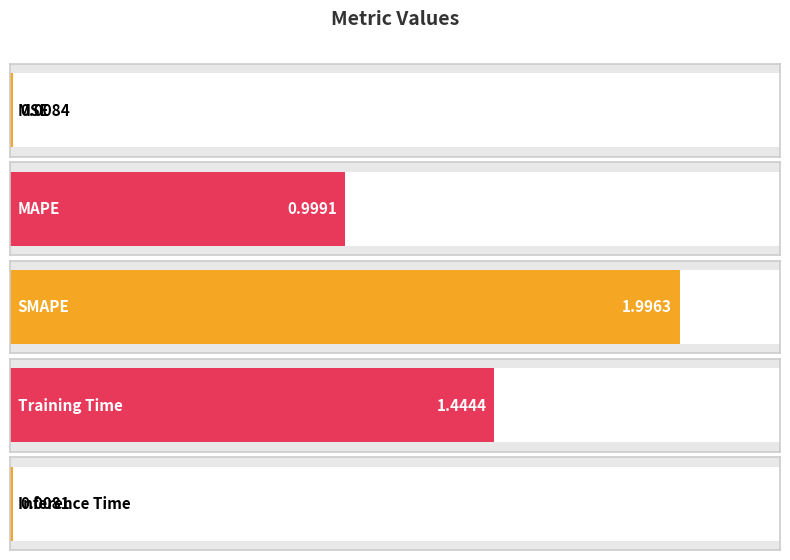

What is the label of the 3rd bar from the right?

SMAPE